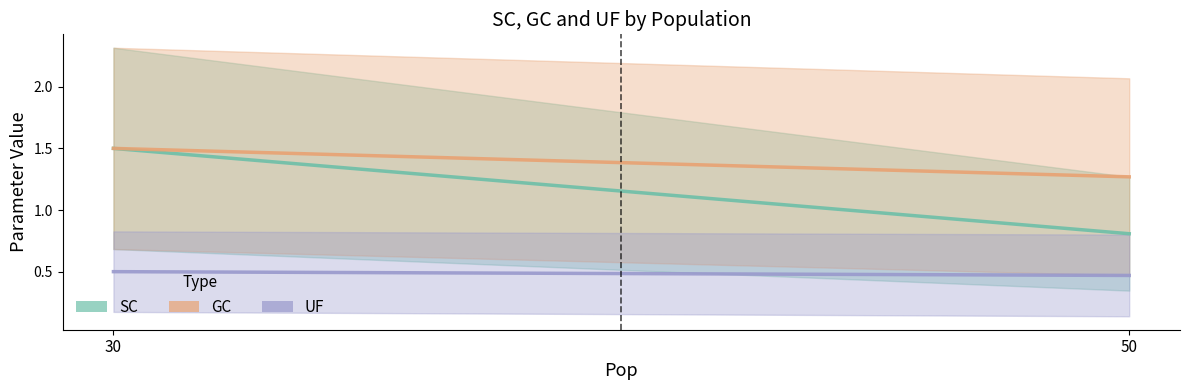

What is the maximum value for UF?

0.5